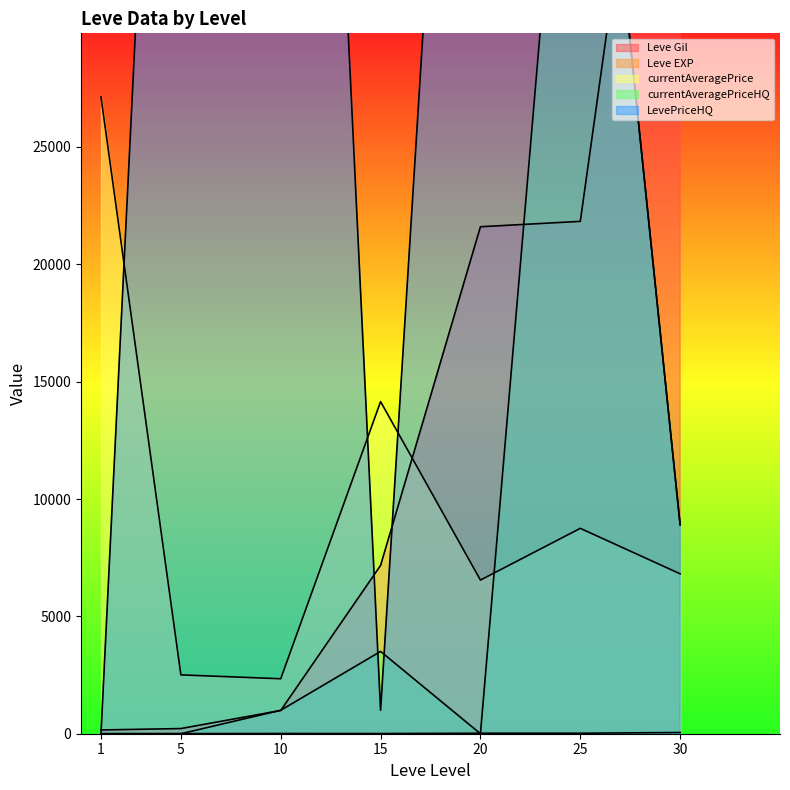

What is the approximate value of currentAveragePriceHQ at 10, to the nearest 50?

1000